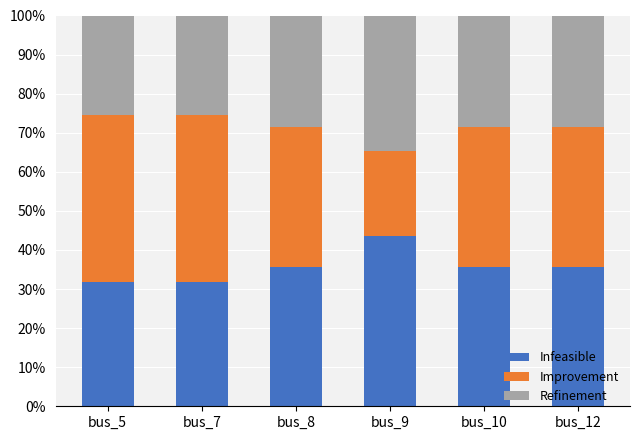

What is the difference between the maximum and minimum values in the Infeasible series?

11.6